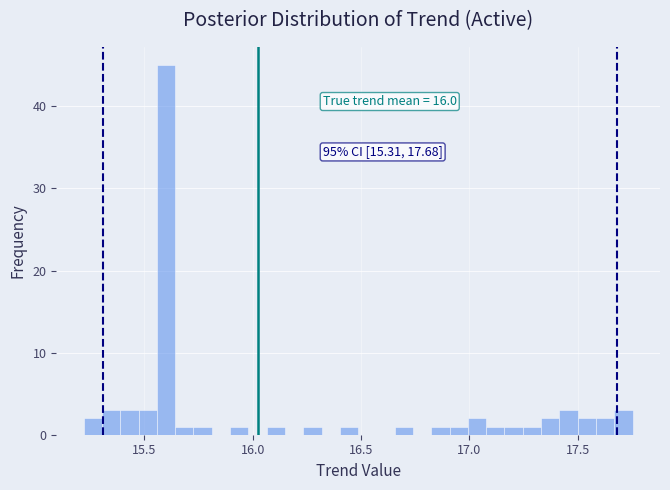

Around what value on the x-axis is the tallest bar? Give the approximate position of its centre, as read against the axis.

15.60